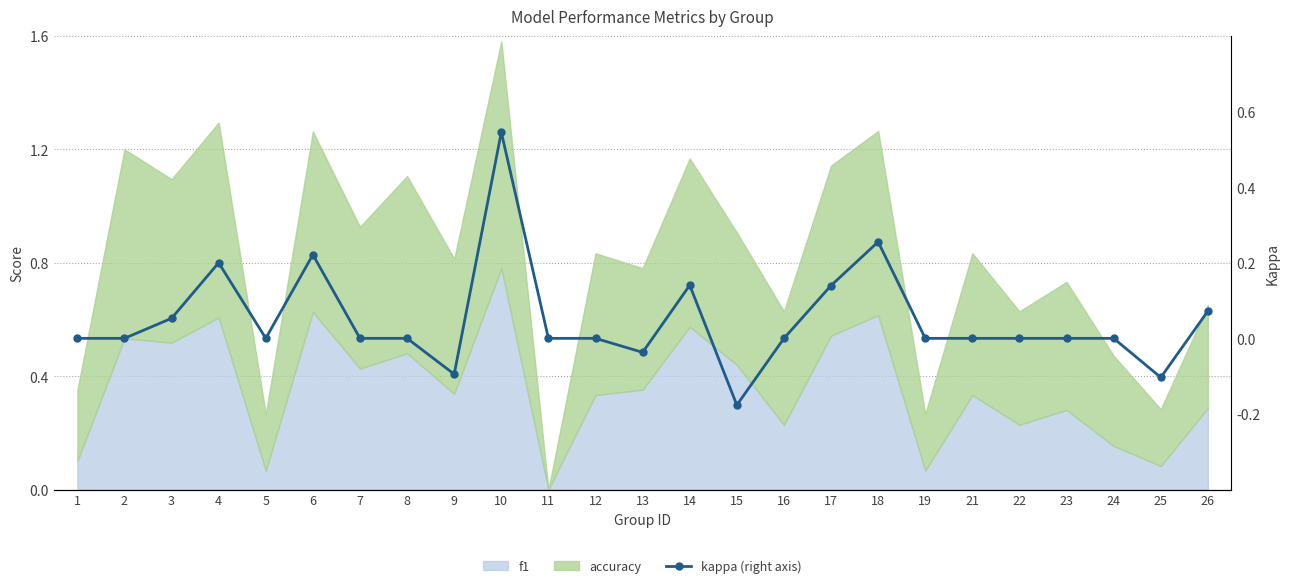

List the labels in order of value, smallest first.

15, 25, 9, 13, 1, 2, 5, 7, 8, 11, 12, 16, 19, 21, 22, 23, 24, 3, 26, 17, 14, 4, 6, 18, 10